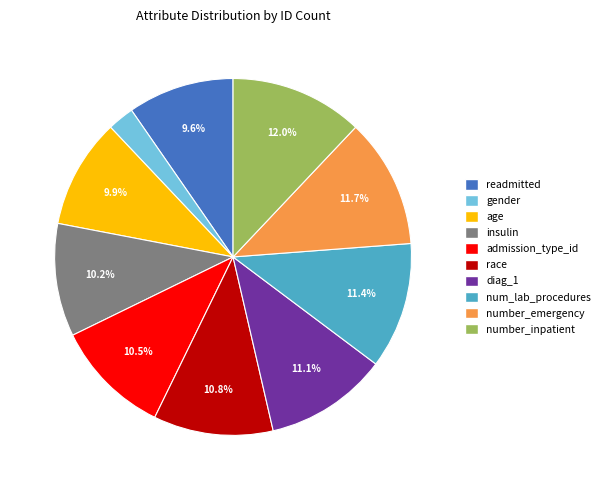

Which slice is the smallest?

gender